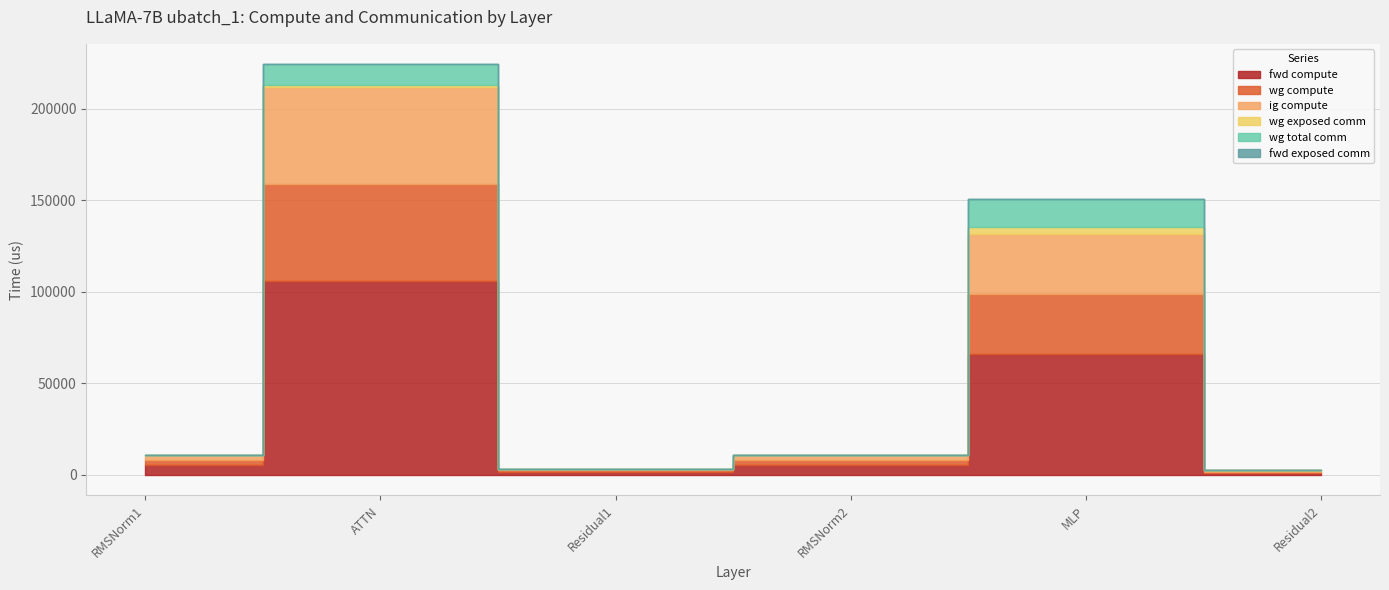

True or false: fwd exposed comm has more than 0 interior local peaks.

False